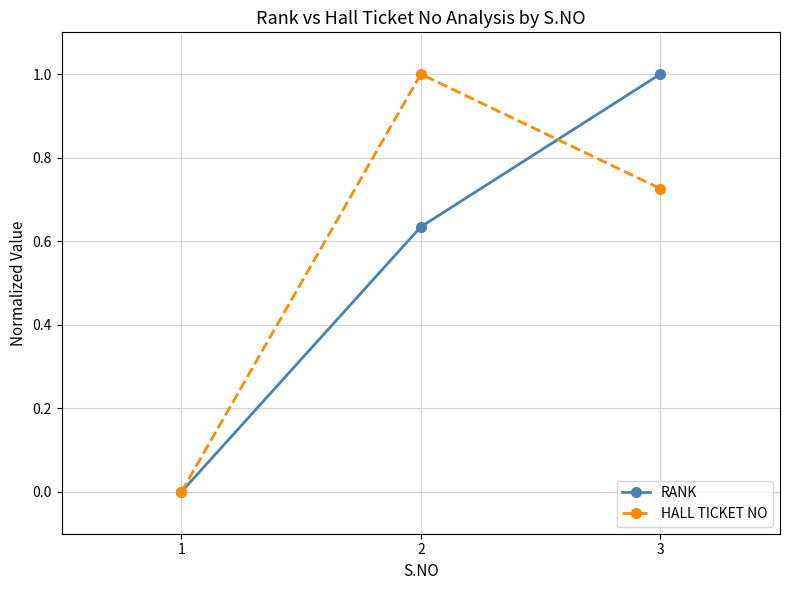

True or false: HALL TICKET NO has a value of 0.4 at 1.

False